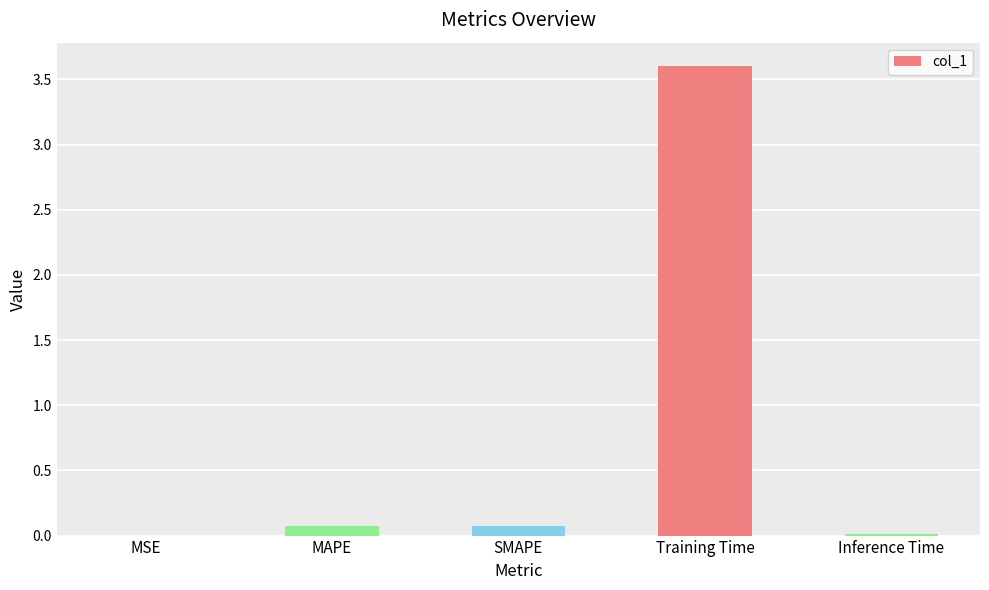

What is the change in value from MAPE to Inference Time?

-0.1